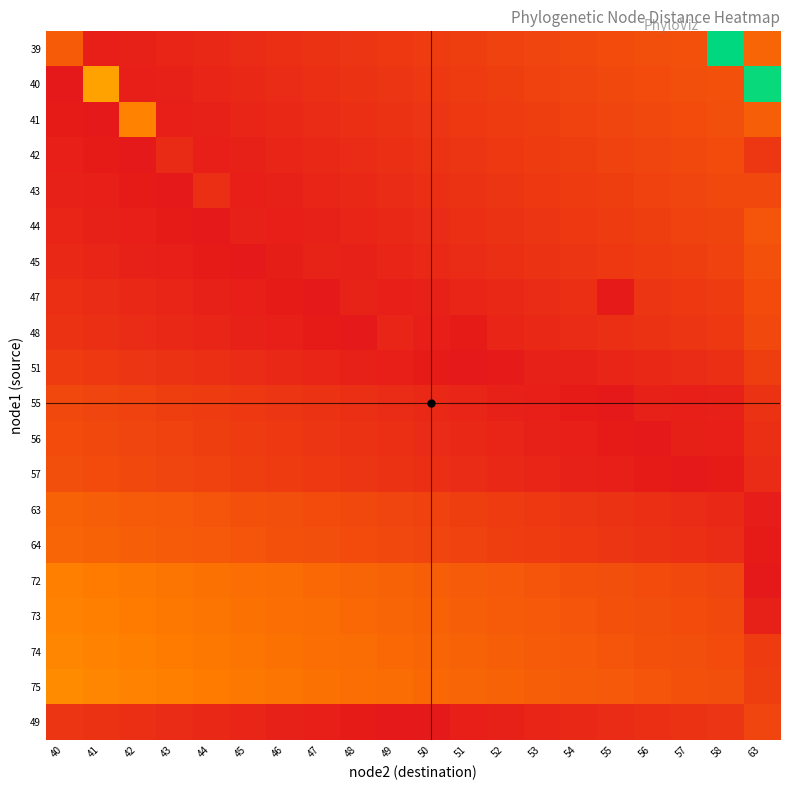

Which label corresponds to the smallest value in the chart?

40